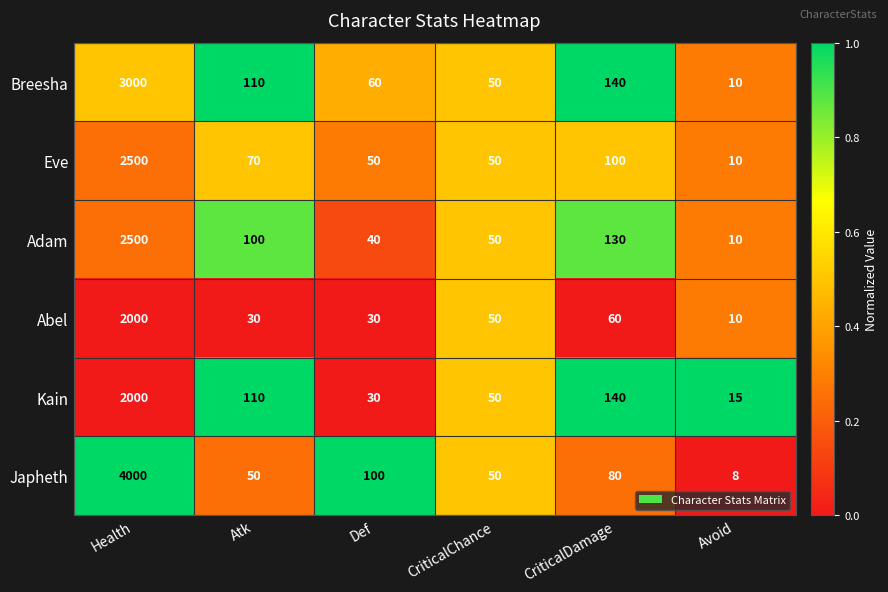

Which series has the largest range (max minus min)?

Japheth